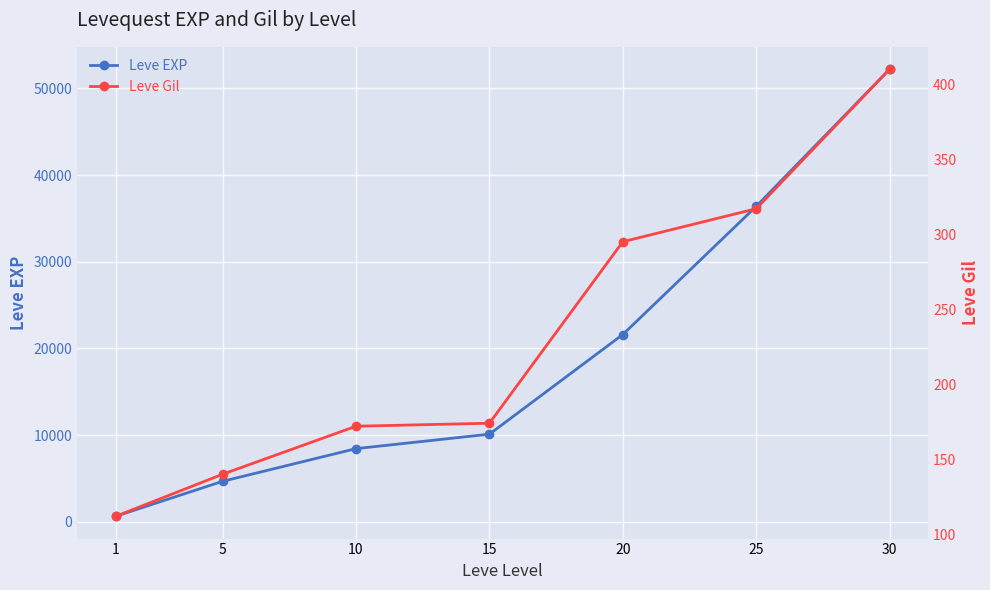

What is the sum of all Leve EXP values?

134030